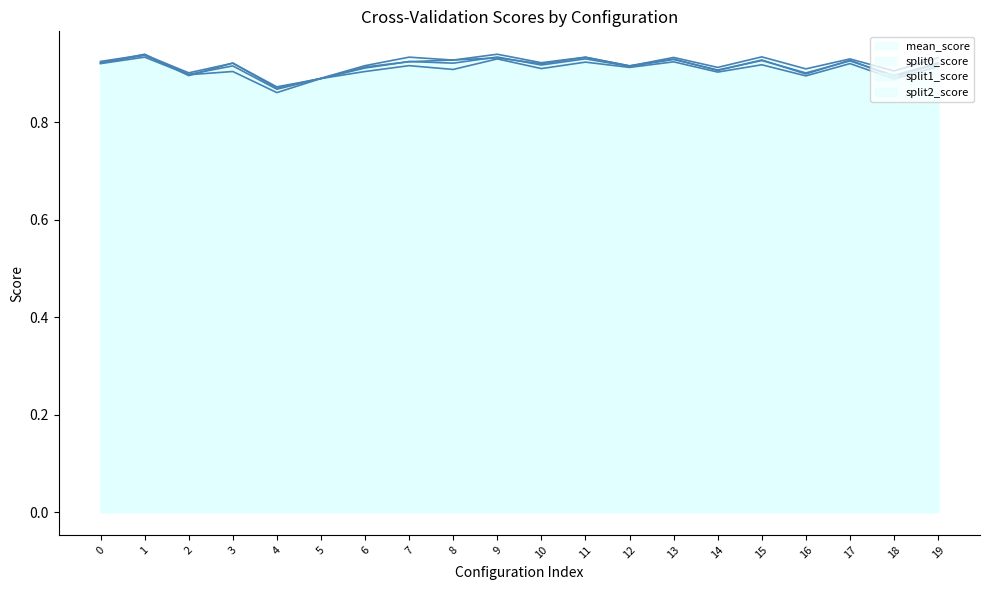

At how many categories does at least one series exceed 0?

20